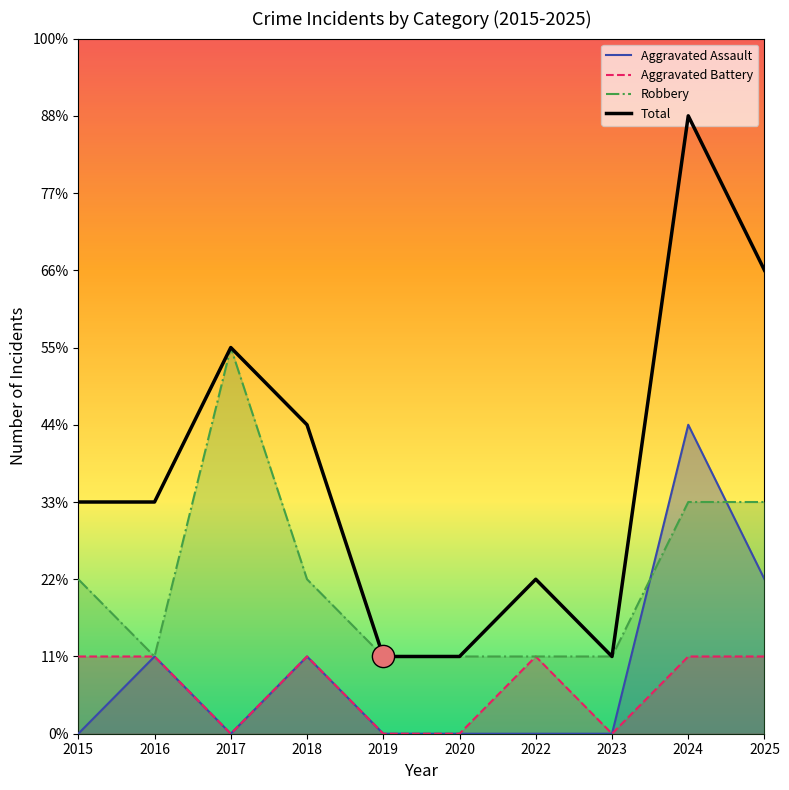

Which series has the largest range (max minus min)?

Total